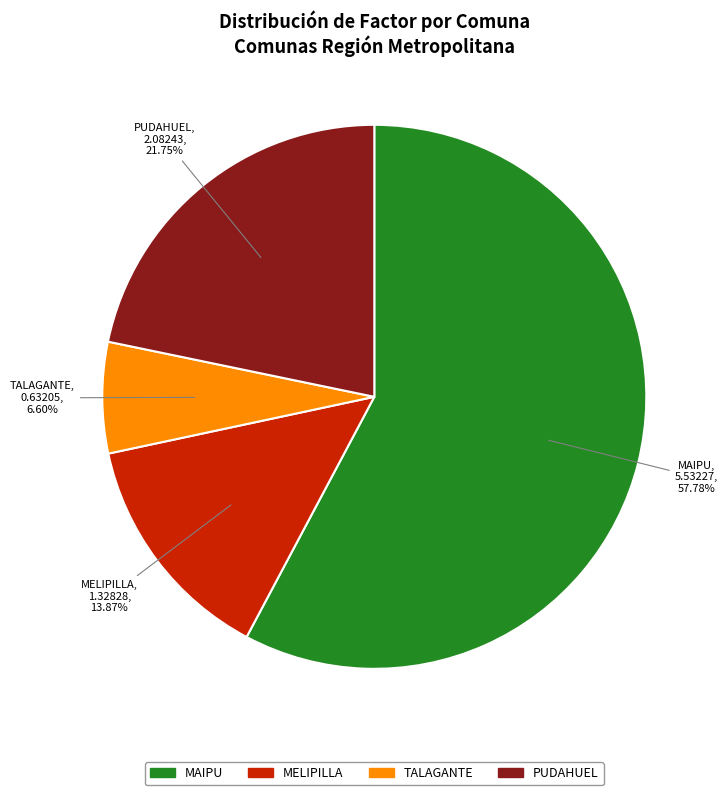

Is it true that MELIPILLA is 6% of the pie?

False